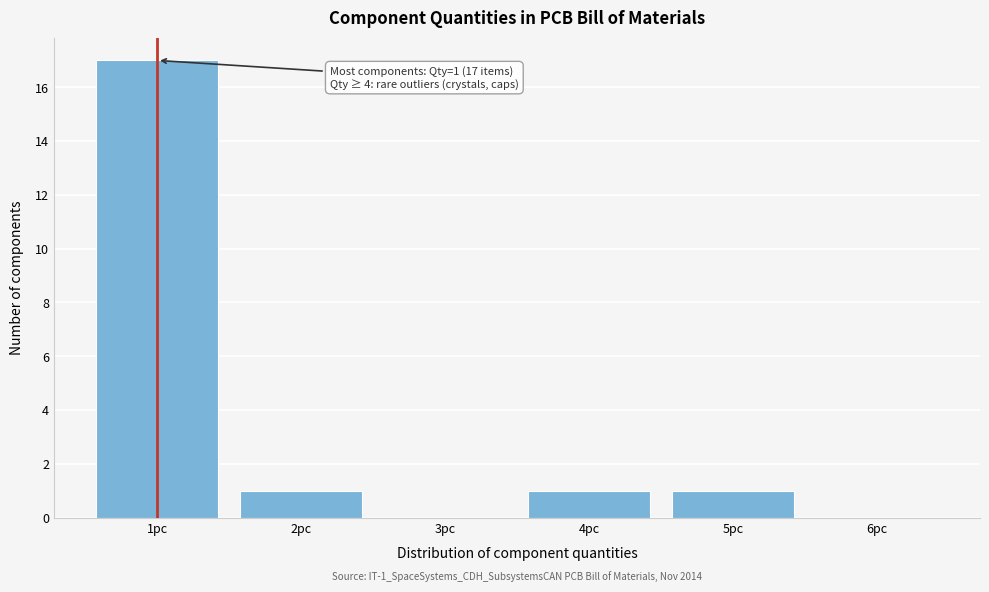

Reading left to right, transcribe all the data shown in this chart.

1pc=17	2pc=1	3pc=0	4pc=1	5pc=1	6pc=0